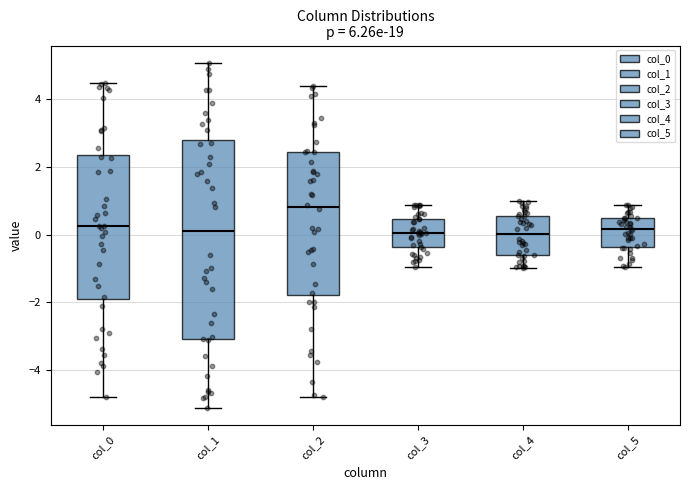

Reading left to right, transcribe this box plot: for each box, give where its median line is, the range the box spans, and where its two whiskers end, as read against the y-axis. The values are not printed on the chart, so give them approximately, as read against the axis.

col_0: median 0.2, box -2.0 to 2.4, whiskers -4.8 to 4.4
col_1: median 0.2, box -3.0 to 2.8, whiskers -5.2 to 5.0
col_2: median 0.8, box -1.8 to 2.4, whiskers -4.8 to 4.4
col_3: median 0.0, box -0.4 to 0.4, whiskers -1.0 to 0.8
col_4: median 0.0, box -0.6 to 0.6, whiskers -1.0 to 1.0
col_5: median 0.2, box -0.4 to 0.4, whiskers -1.0 to 0.8